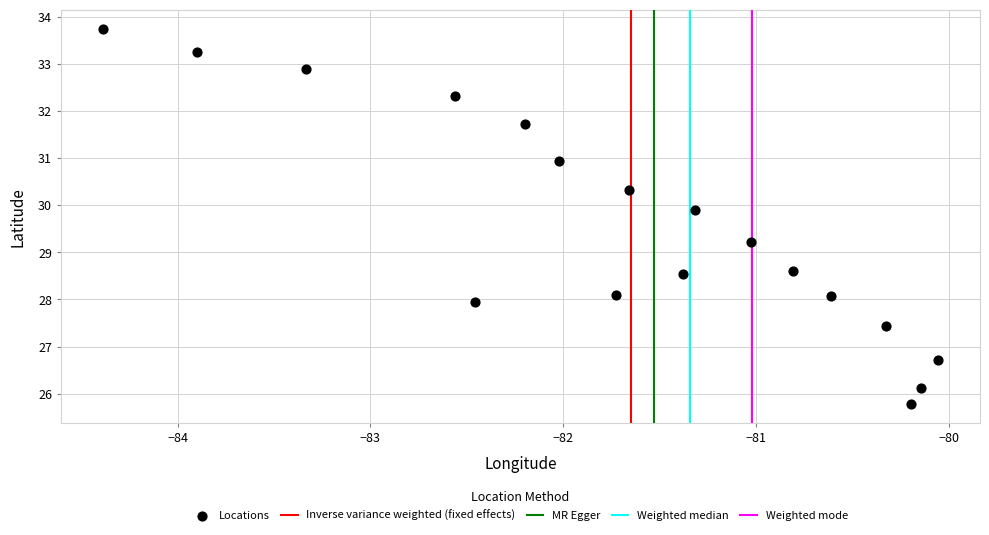

What Y value in the scatter plot is closest to 29?

29.2